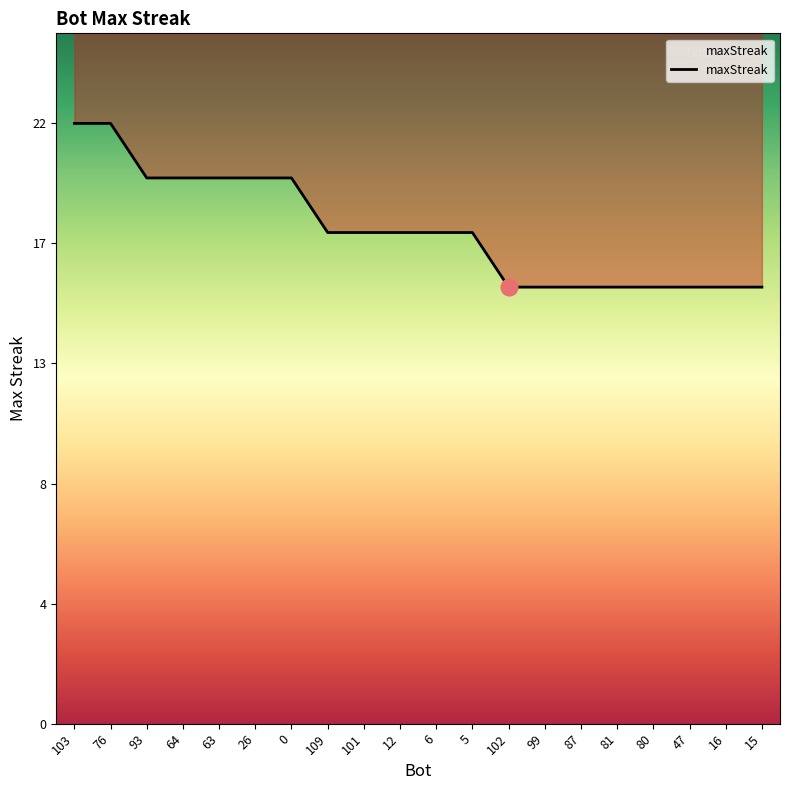

At which category does the chart reach its minimum across all series?

102